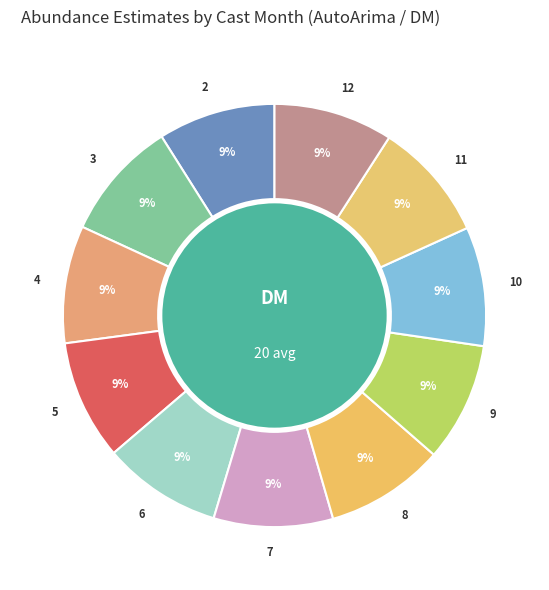

What is the ratio of the value at 4 to the value at 5?

1.0